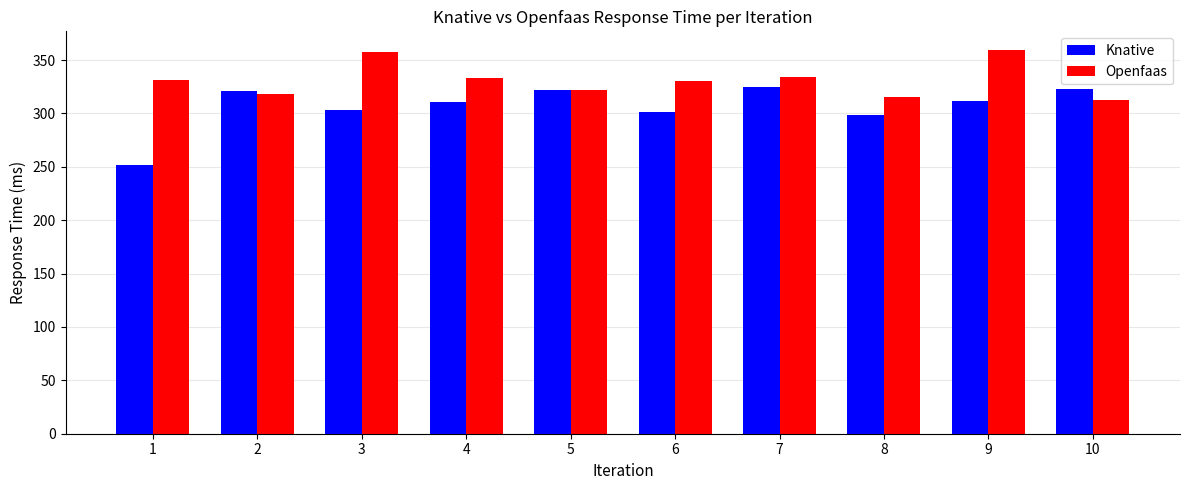

What value does the Knative series have at 1, to the nearest 5?

250